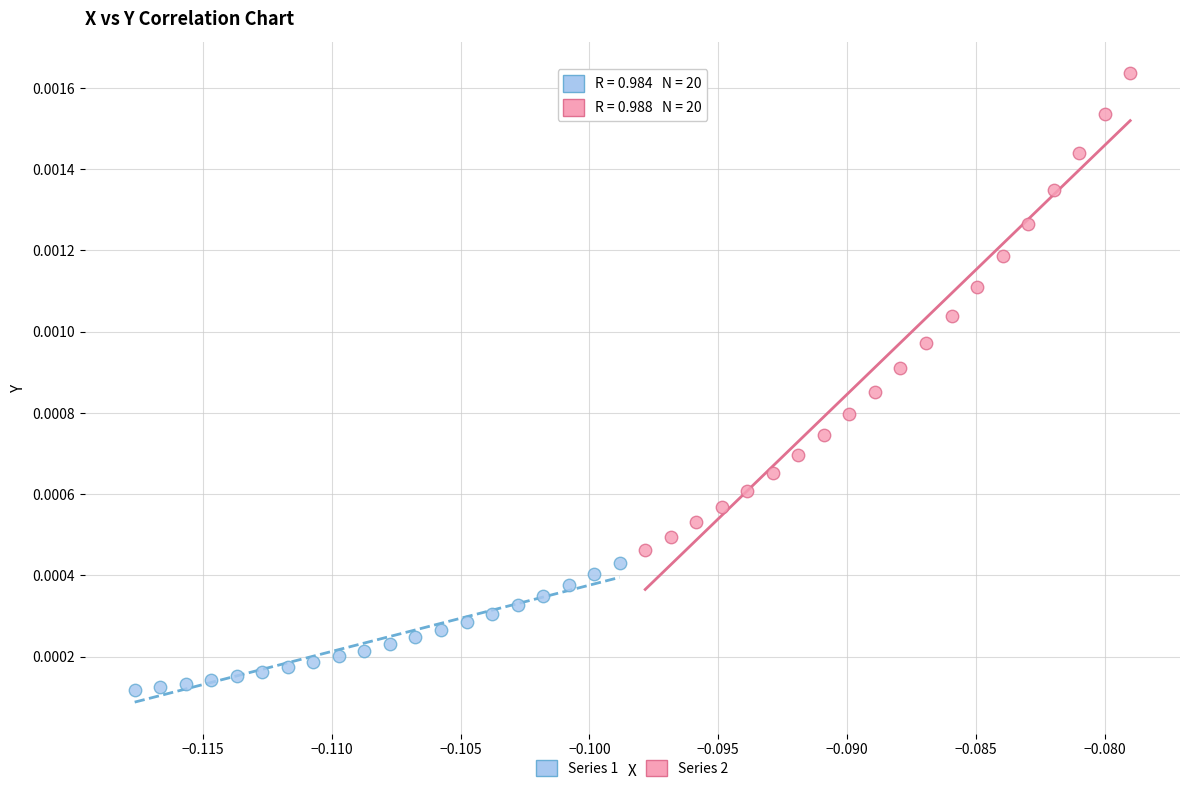

What are all the series names shown in the legend?

Series 1, Series 2